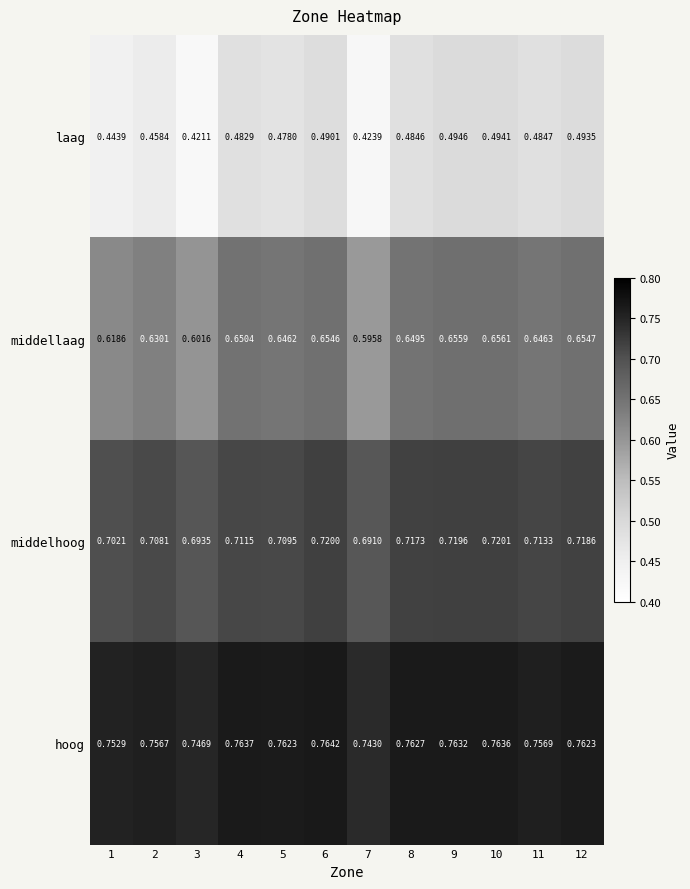

Which series has the largest total across all categories?

hoog